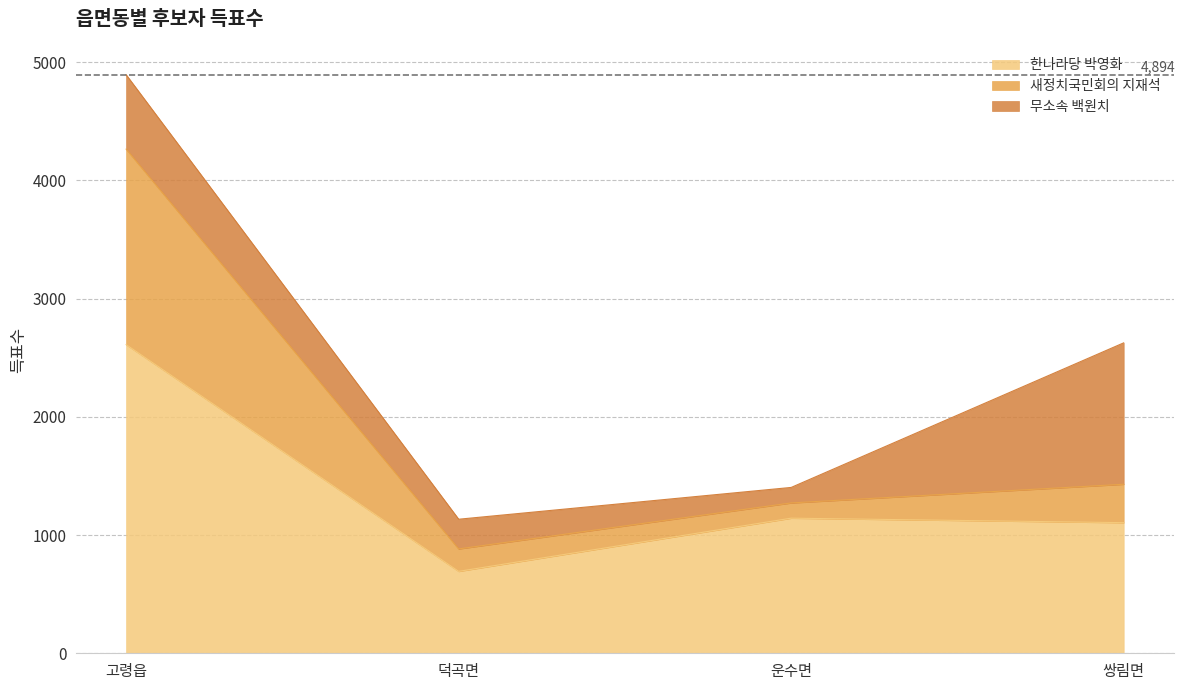

Reading right to left, list the values for the 한나라당 박영화 series.

쌍림면=1105	운수면=1143	덕곡면=693	고령읍=2611